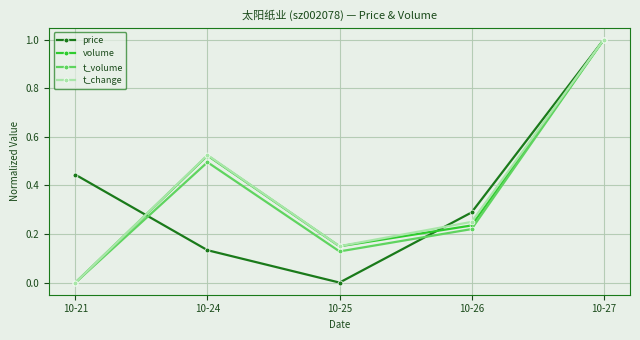

Which series changed the most between 10-25 and 10-27?

price